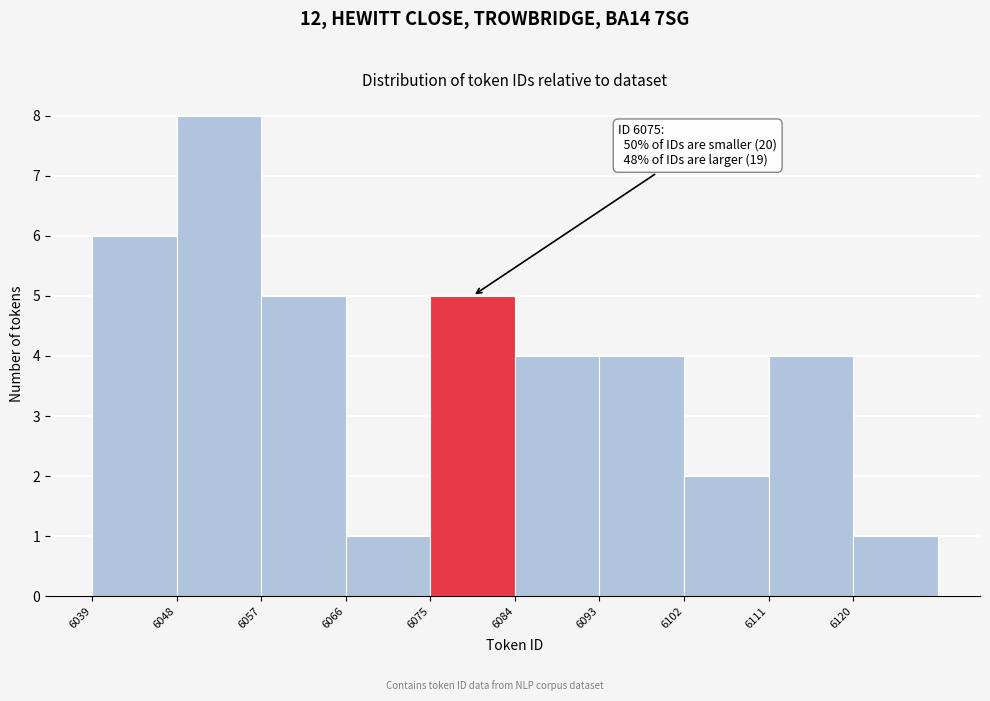

Over which range of the x-axis is the bar tallest?

6048 to 6057